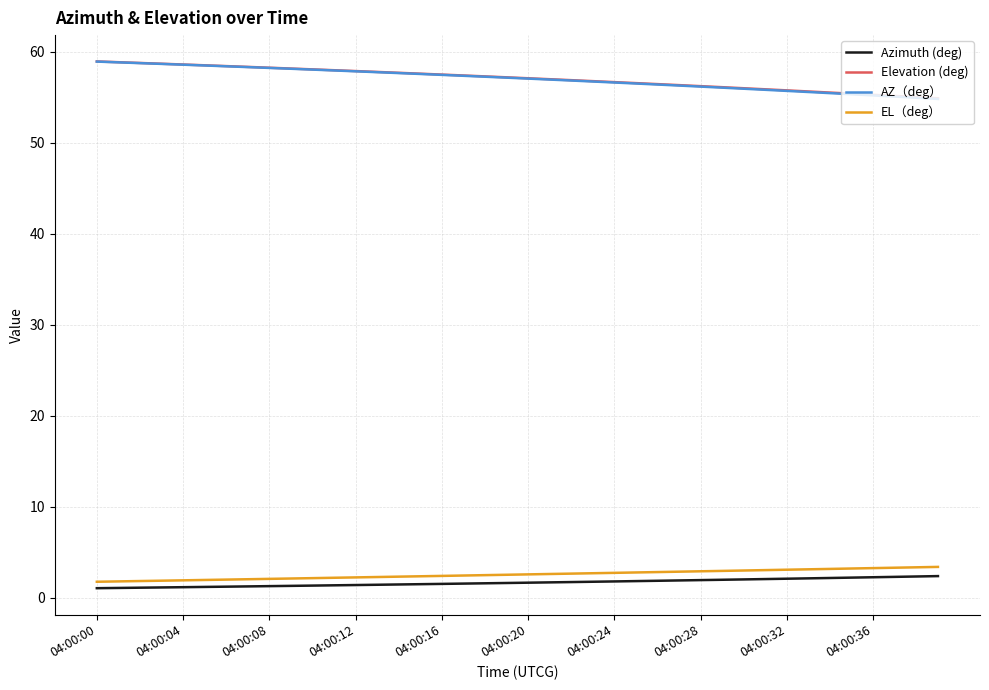

True or false: Azimuth (deg) and Elevation (deg) cross at least once.

False